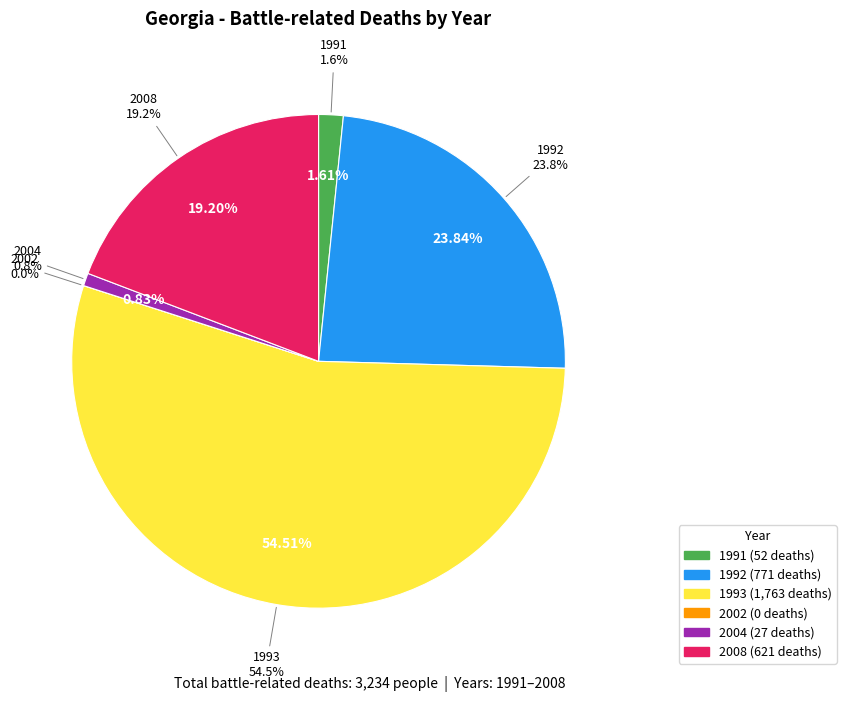

To the nearest percent, what portion does 2004 represent?

1%